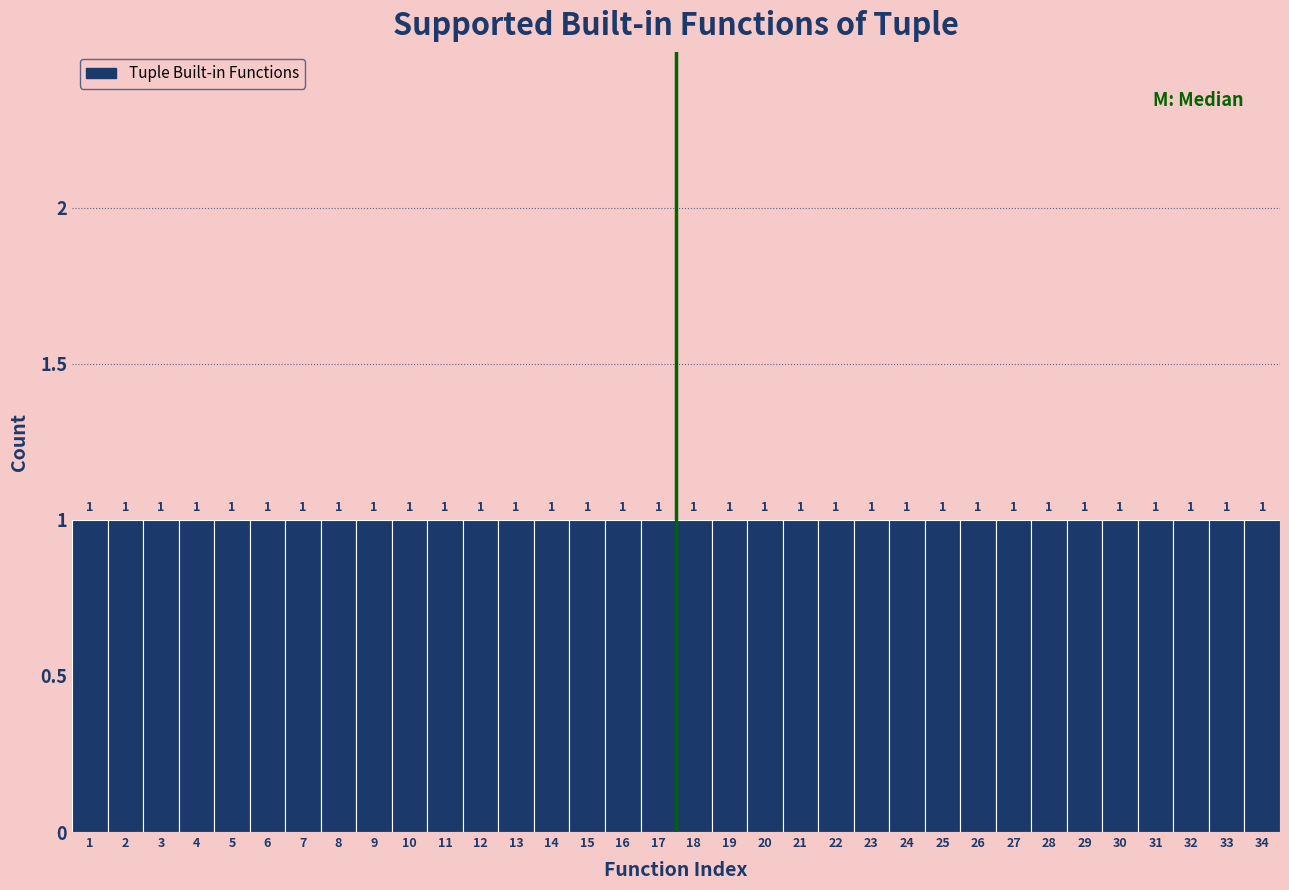

What is the height of the bar covering 17.5 to 18.5 on the x-axis?

1